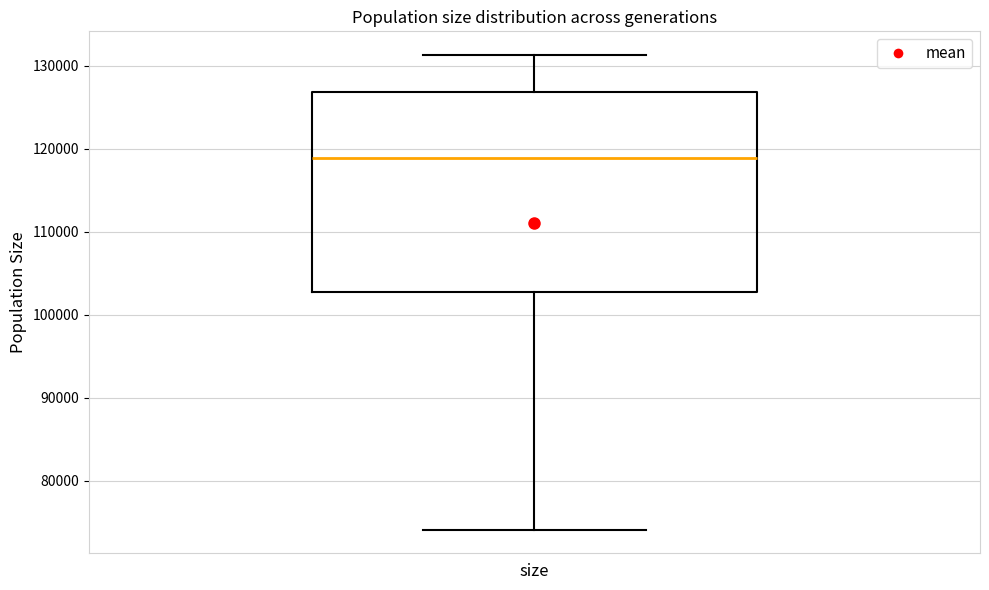

Read this box plot against the y-axis: the position of the median line, the range covered by the box, and the ends of both whiskers. The values are not printed on the chart, so give them approximately, as read against the axis.

median 119000, box 103000 to 127000, whiskers 74000 to 131000